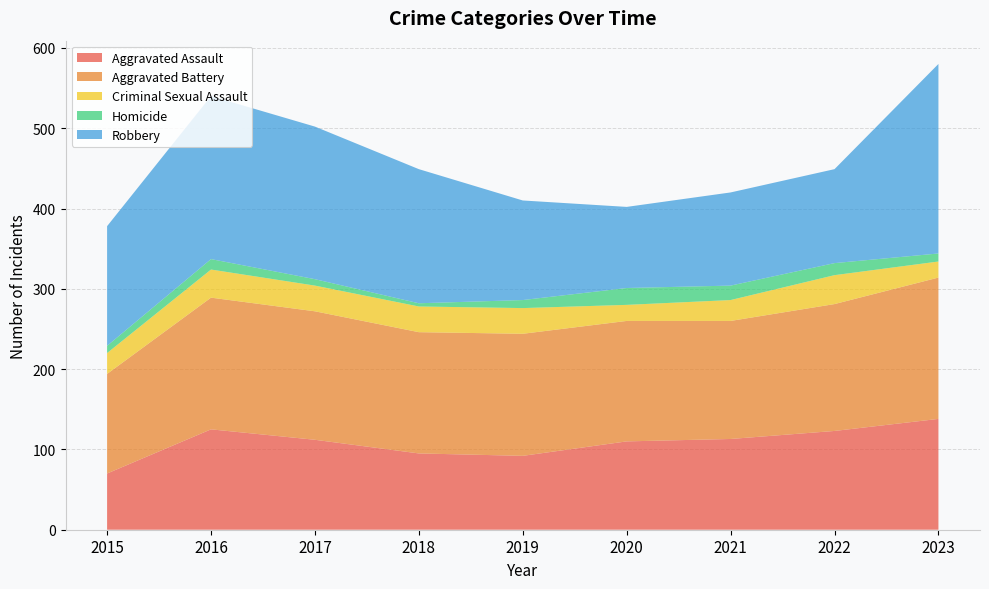

Reading left to right, what are all the values shown in this chart?

Aggravated Assault: 2015=70	2016=125	2017=112	2018=95	2019=92	2020=110	2021=113	2022=123	2023=138
Aggravated Battery: 2015=124	2016=164	2017=160	2018=151	2019=152	2020=150	2021=147	2022=158	2023=176
Criminal Sexual Assault: 2015=26	2016=35	2017=32	2018=32	2019=32	2020=20	2021=26	2022=36	2023=20
Homicide: 2015=9	2016=13	2017=8	2018=4	2019=10	2020=21	2021=18	2022=15	2023=10
Robbery: 2015=149	2016=203	2017=190	2018=167	2019=124	2020=101	2021=116	2022=117	2023=236